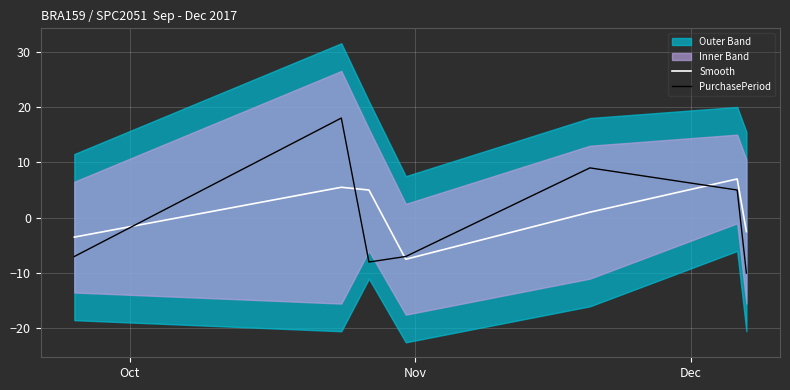

List the series in order of their peak value, lowest first.

Smooth, PurchasePeriod